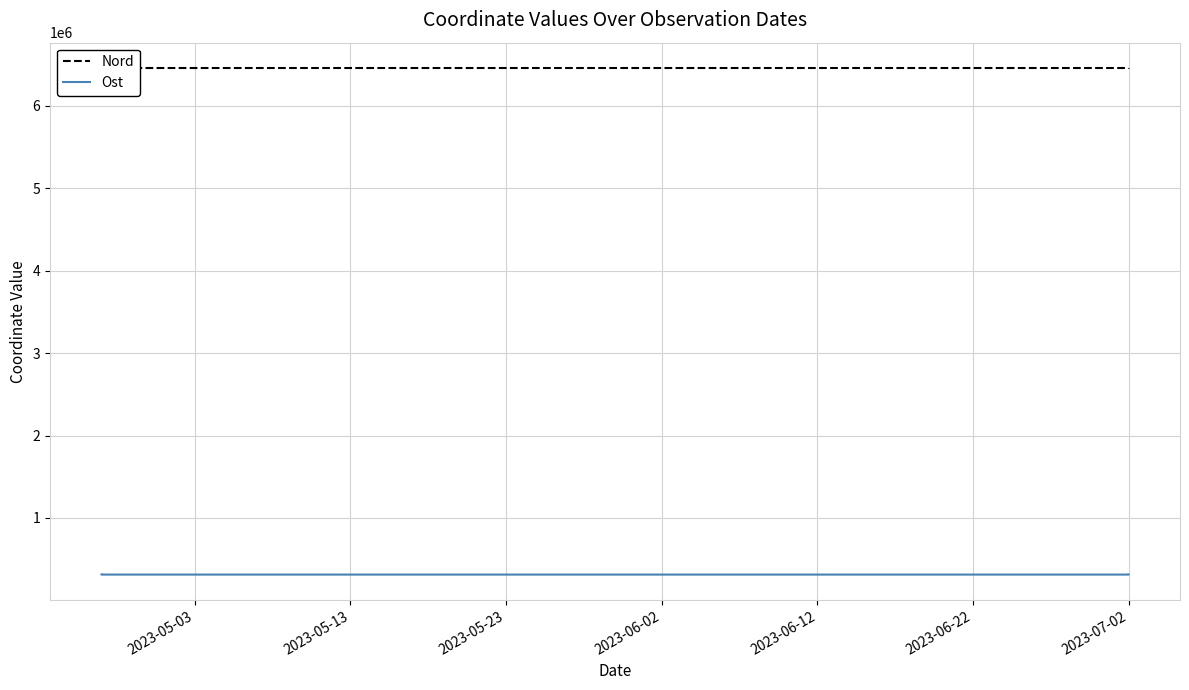

What is the value of the Ost point at the 4th from the left?

313158.7